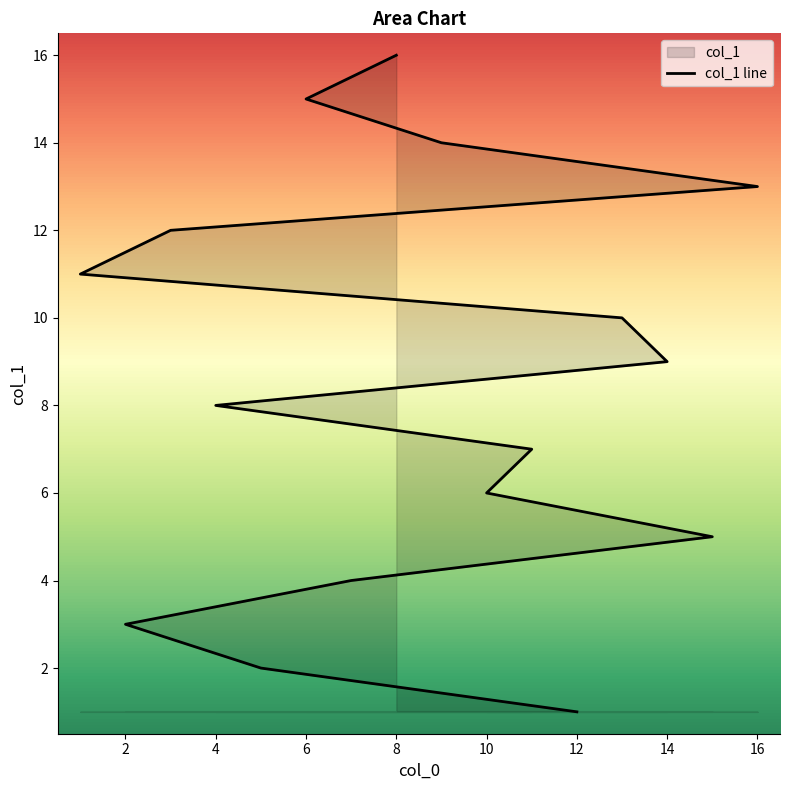

Where does the data first go above 9?

13